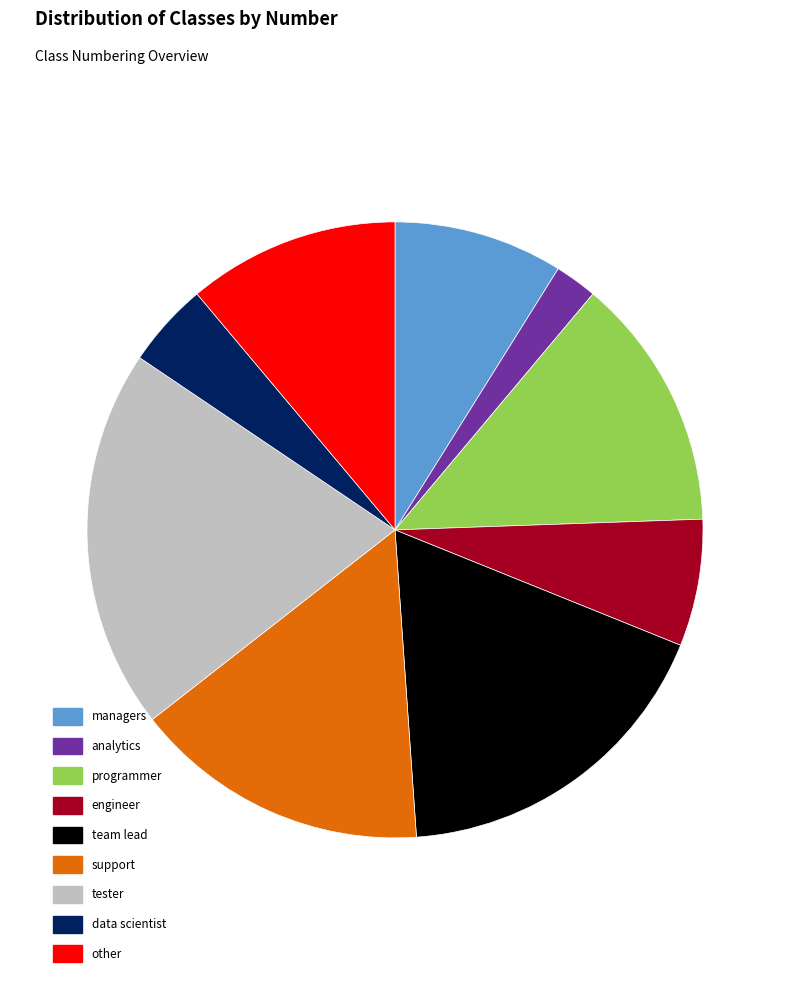

Rank the categories by value from lowest to highest.

analytics, data scientist, engineer, managers, other, programmer, support, team lead, tester